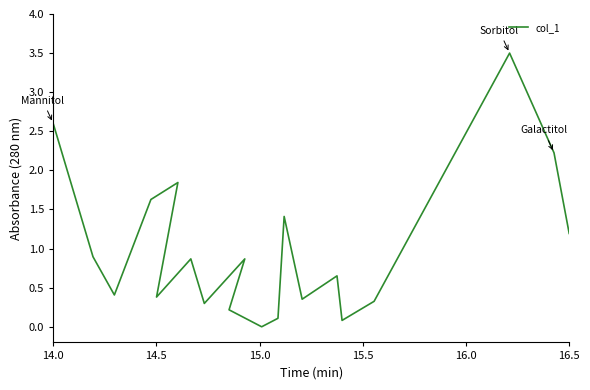

How many lines are shown in the chart?

1